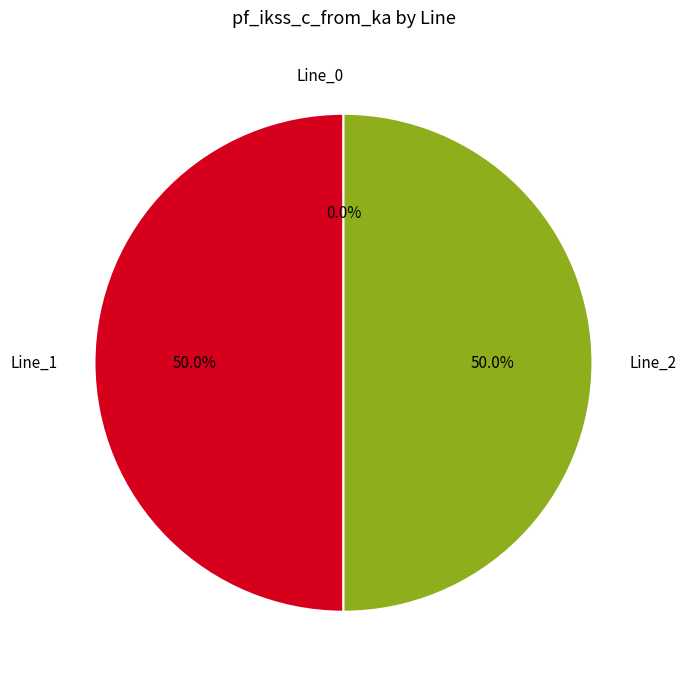

The Line_2 slice represents 50% of the pie. True or false?

True